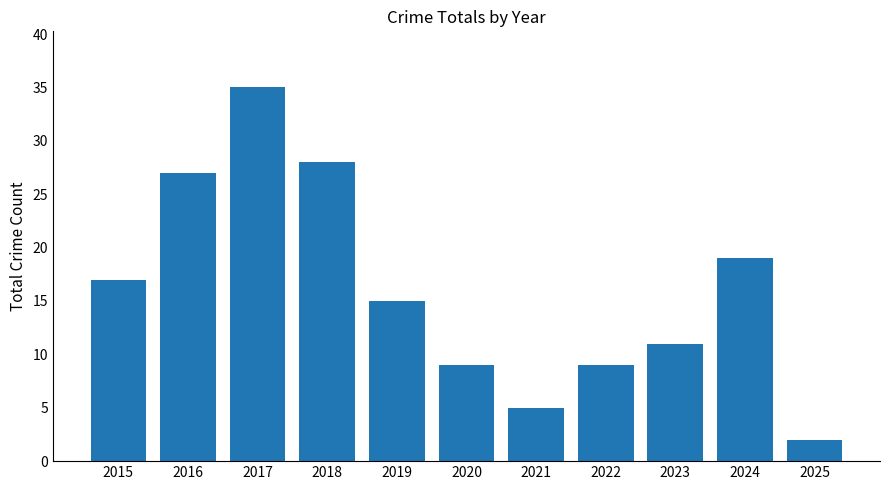

What is the difference between the second highest and minimum values?

26